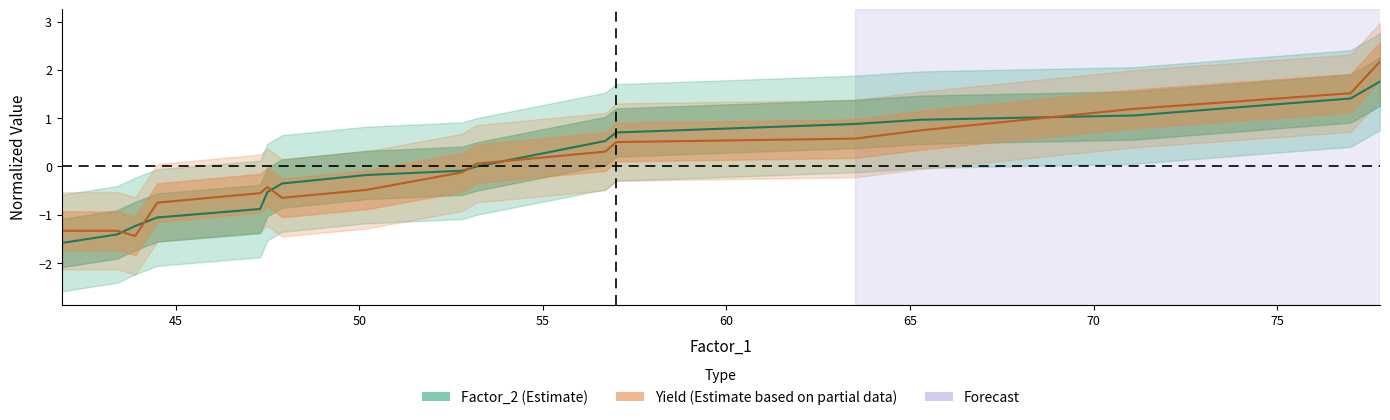

Reading left to right, extract all data points from this chart.

Factor_2: -1.6	-1.4	-1.2	-1.1	-0.9	-0.5	-0.4	-0.2	-0.1	0.0	0.5	0.7	0.9	1.0	1.1	1.4	1.8
Yield: -1.3	-1.3	-1.4	-0.7	-0.6	-0.4	-0.6	-0.5	-0.1	0.1	0.3	0.5	0.6	0.7	1.2	1.5	2.2